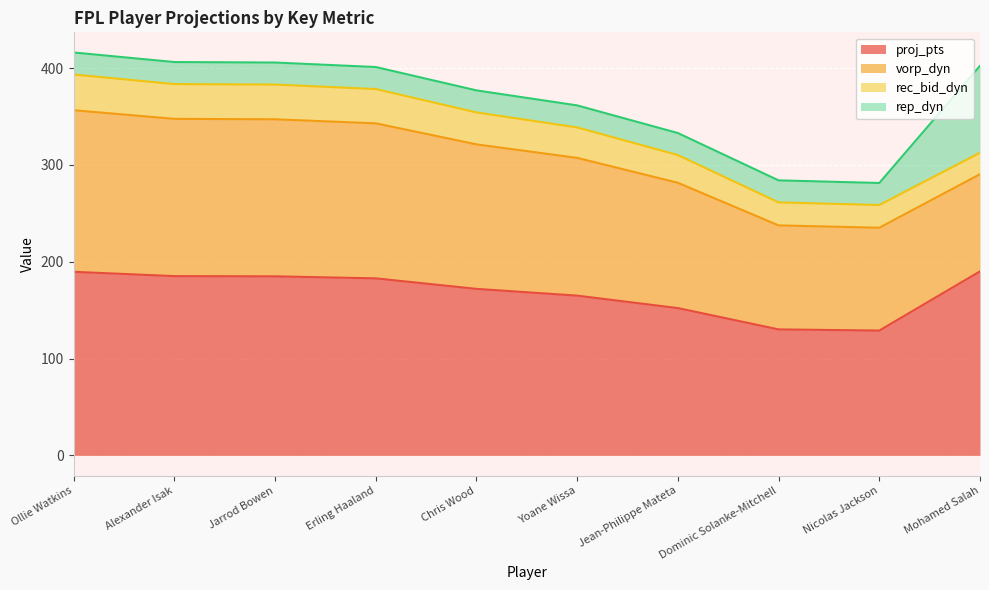

The proj_pts series shows 182.9 at Erling Haaland. True or false?

True